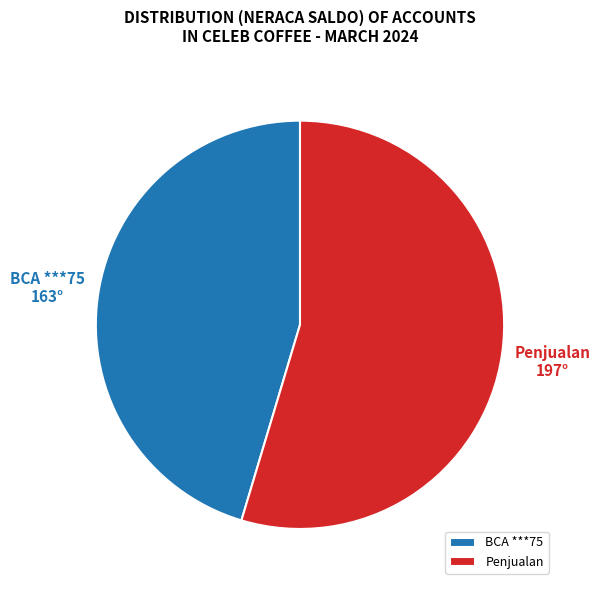

Is it true that BCA ***75 is 59% of the pie?

False